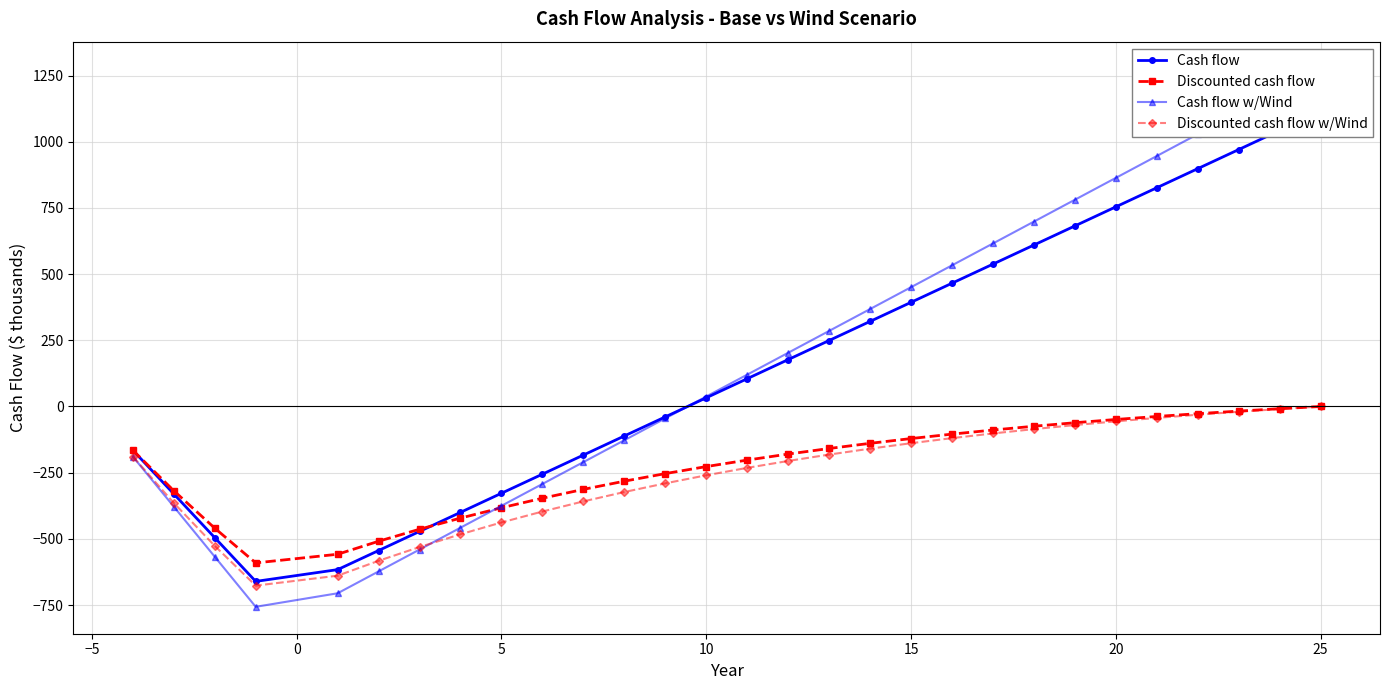

The value of Discounted cash flow at 25 is 243.4. True or false?

False